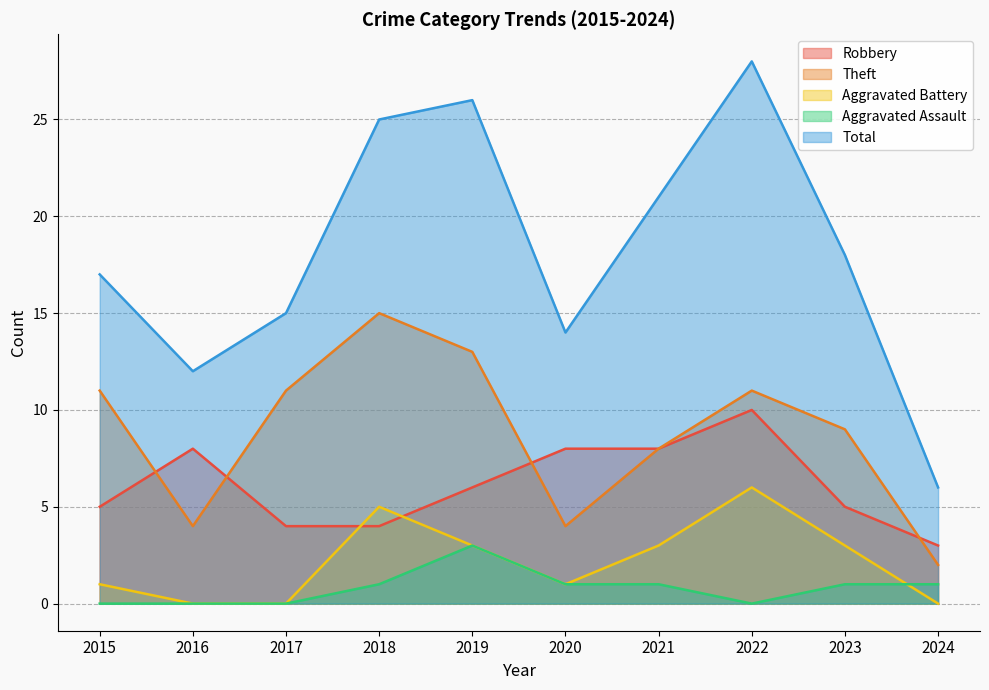

What is the total value across all series at 2021?

41